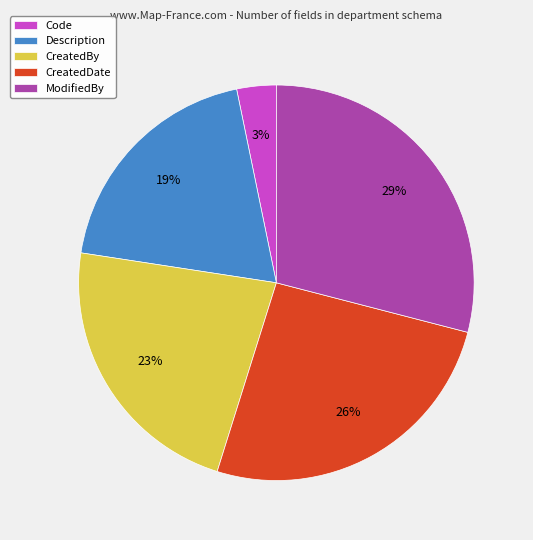

What percentage is the CreatedDate slice, to the nearest percent?

26%